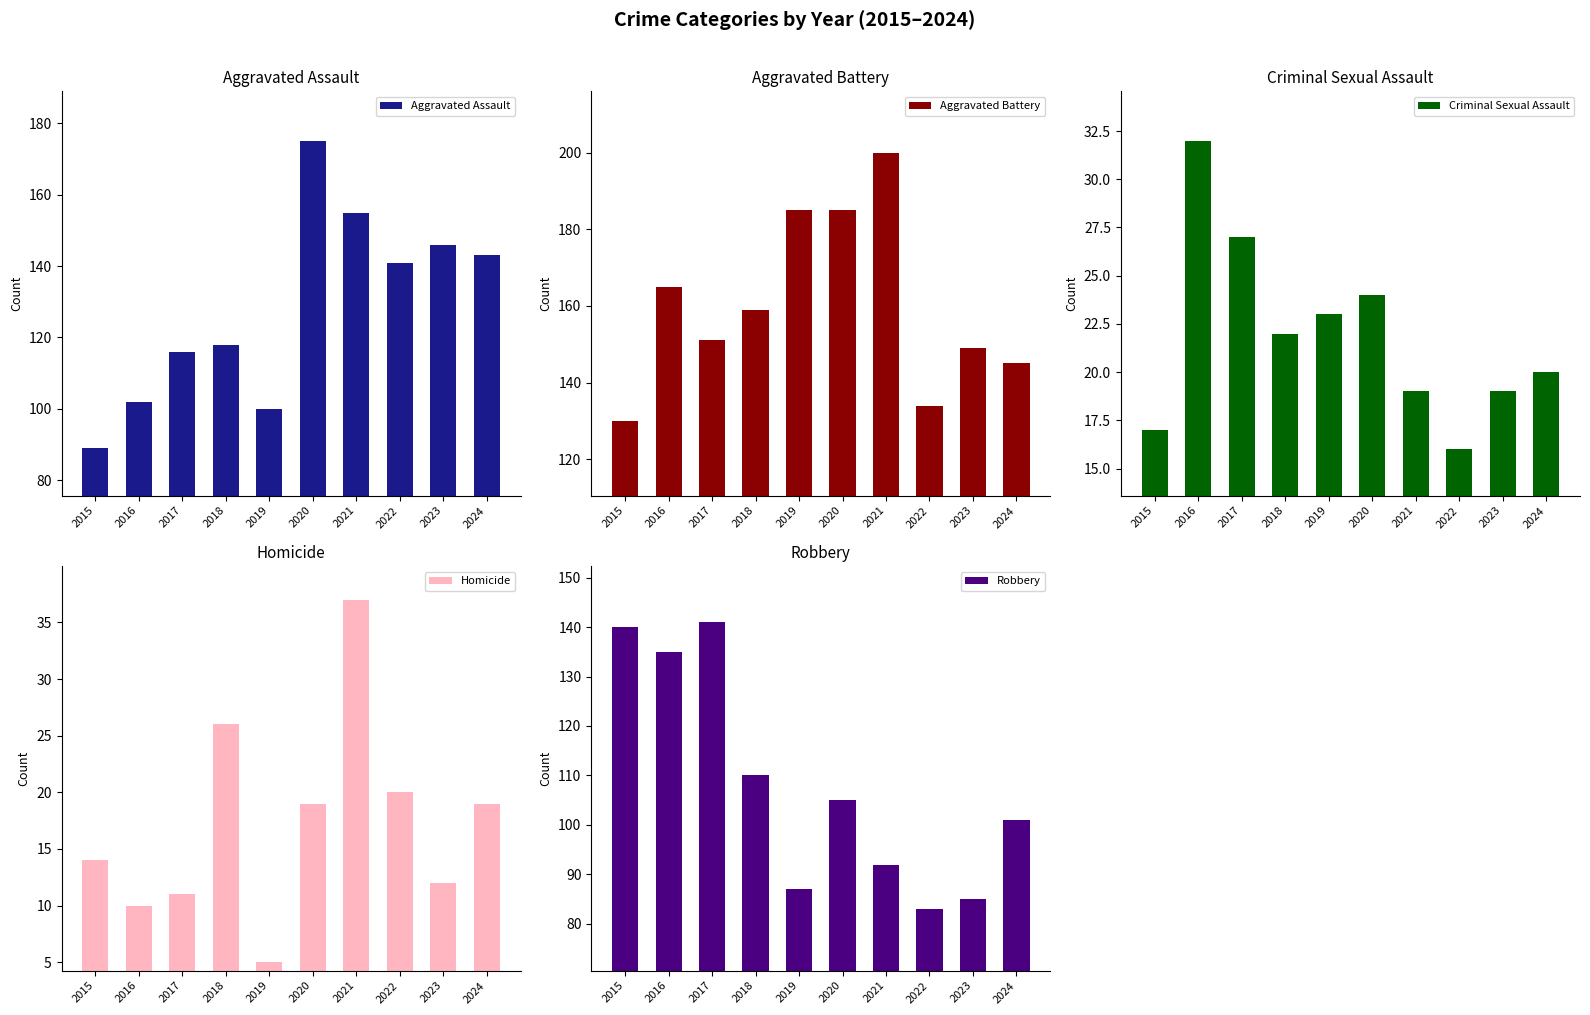

At which category is the sum across all series the highest?

2020